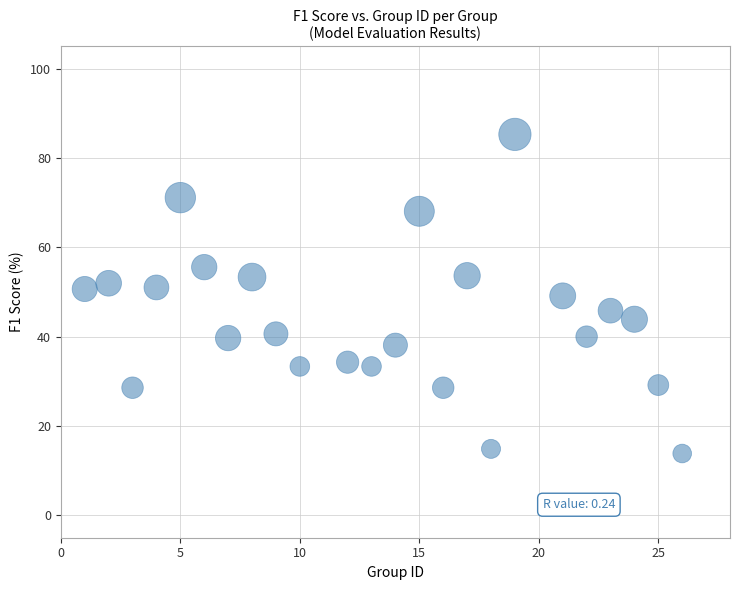

What is the range of X values (max minus min)?

25.0